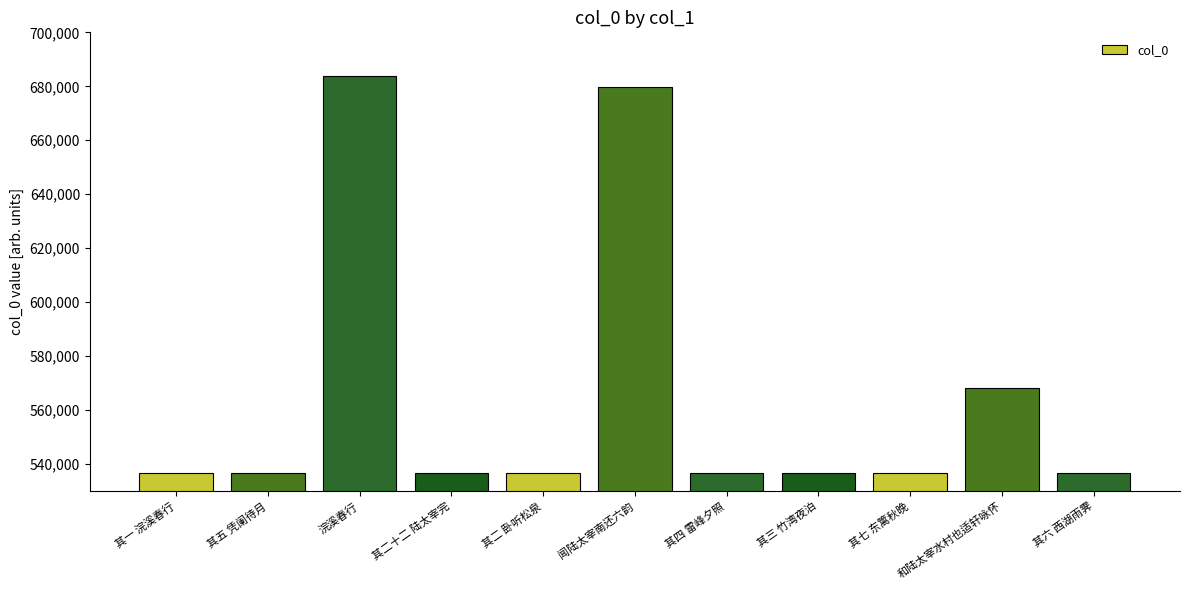

True or false: the data shows 272956 at 浣溪春行.

False